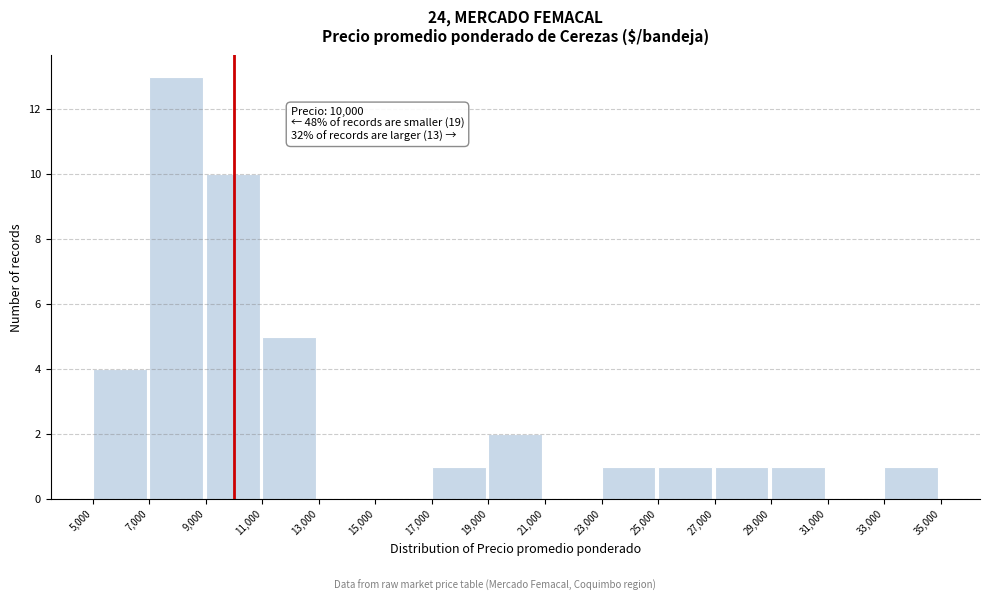

Over which range of the x-axis is the bar tallest?

7,000 to 9,000